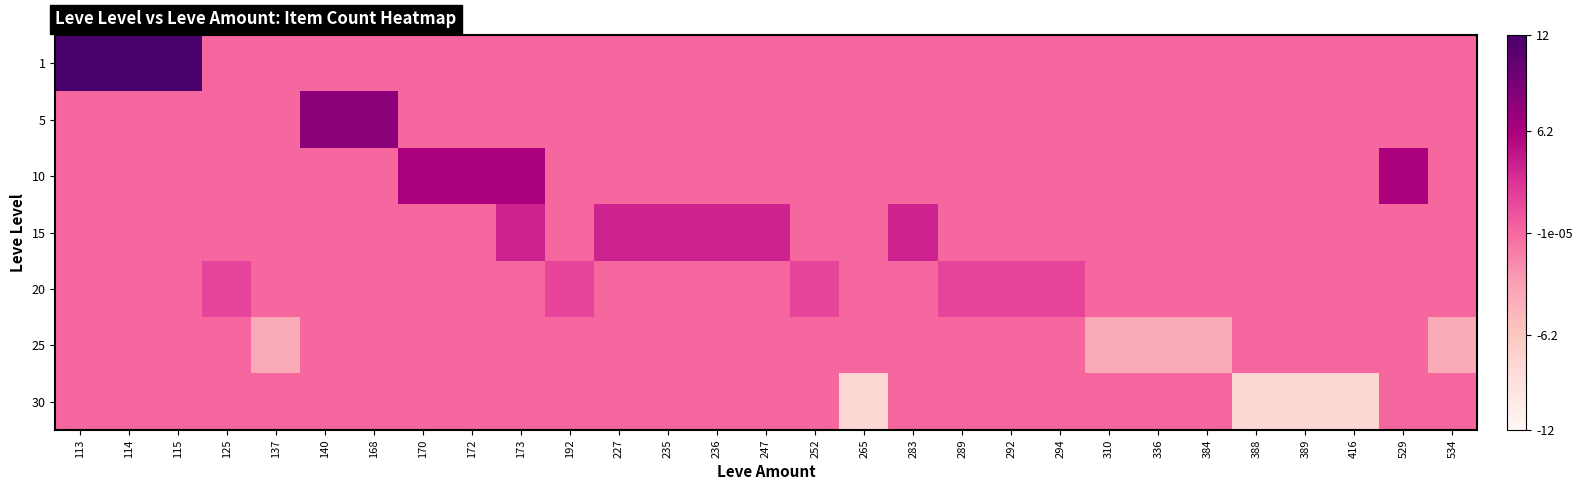

Rank the series at 252 from highest to lowest value.

20, 1, 5, 10, 15, 25, 30